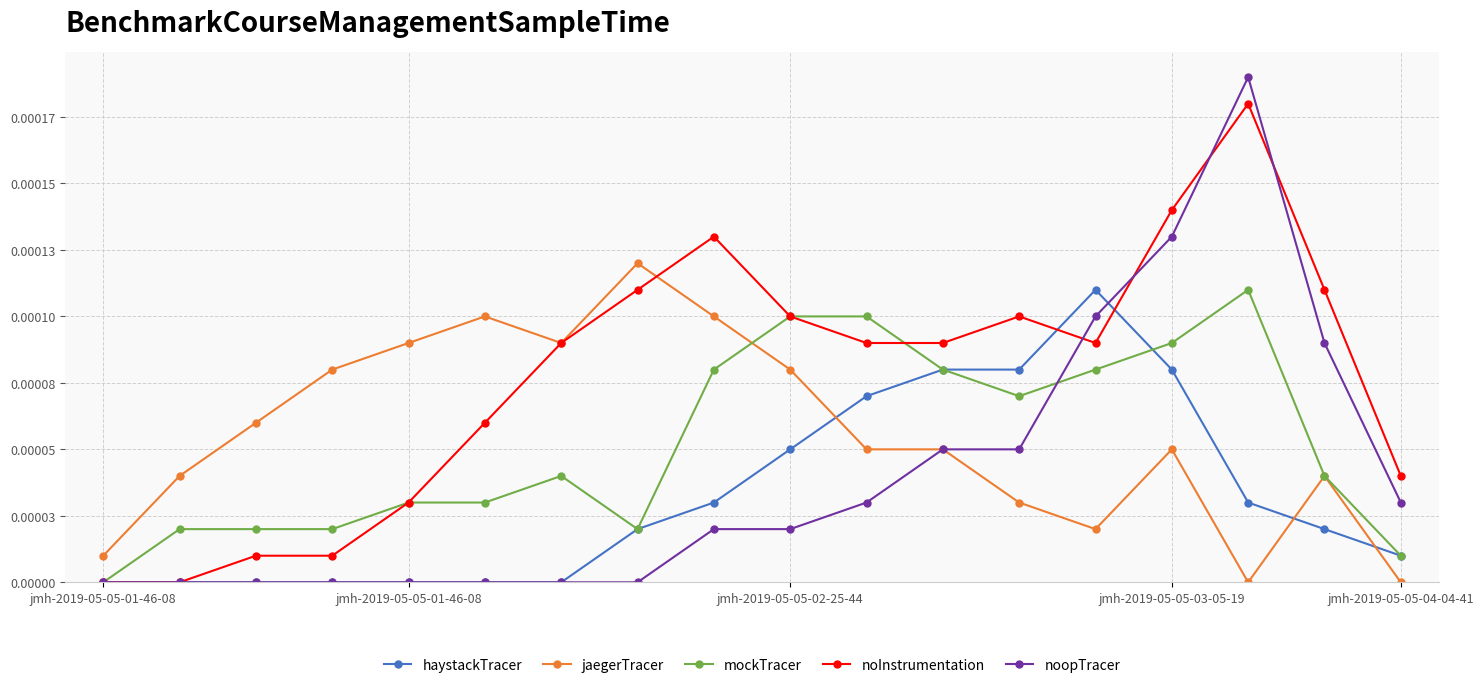

Does the chart have visible grid lines?

Yes